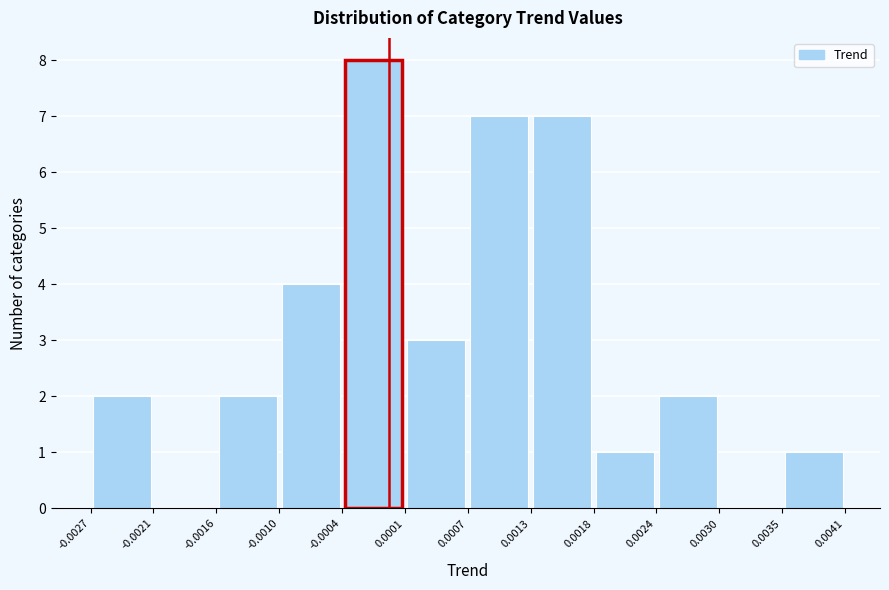

Which range on the x-axis has the tallest bar?

-0.0004 to 0.0001